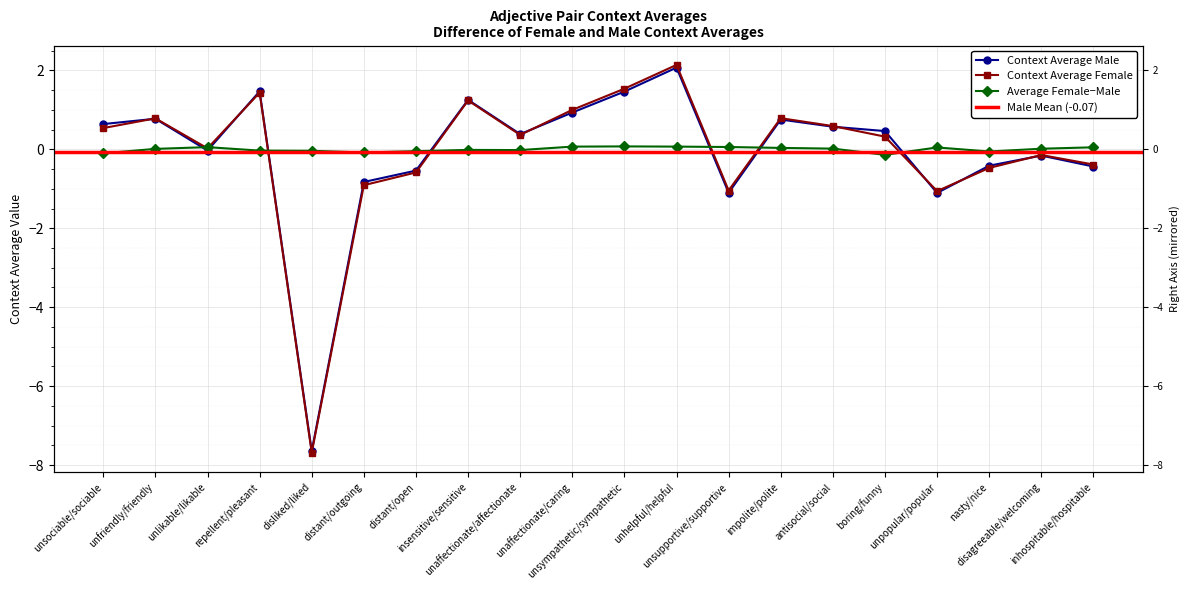

How many data points does each series have?

20